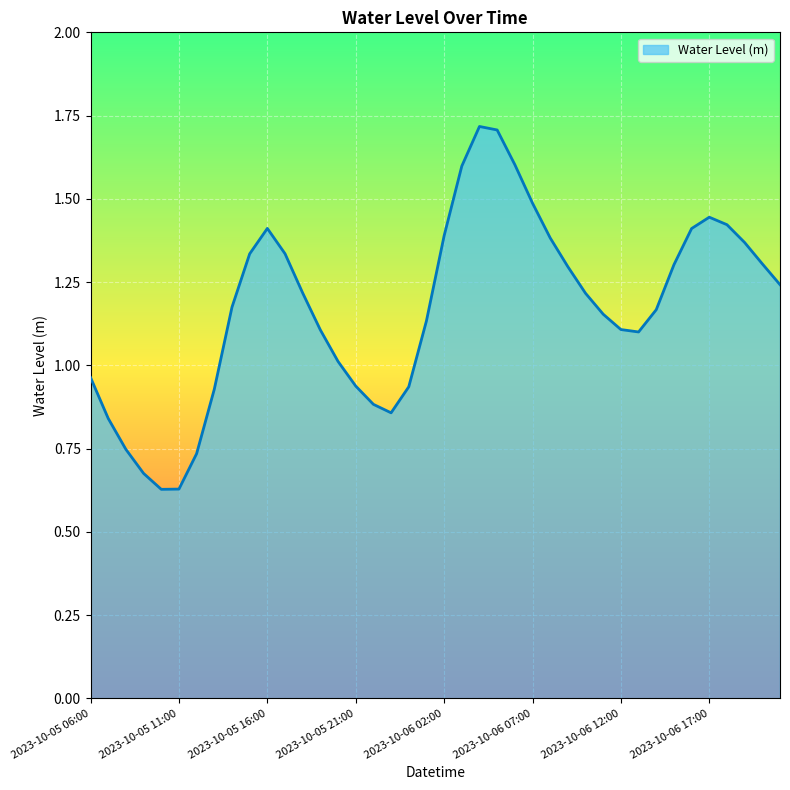

What is the maximum value shown in the chart?

1.7